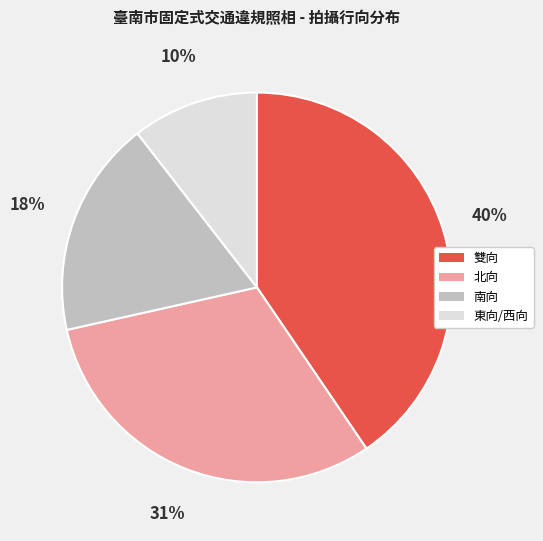

To the nearest percent, what portion does 北向 represent?

31%